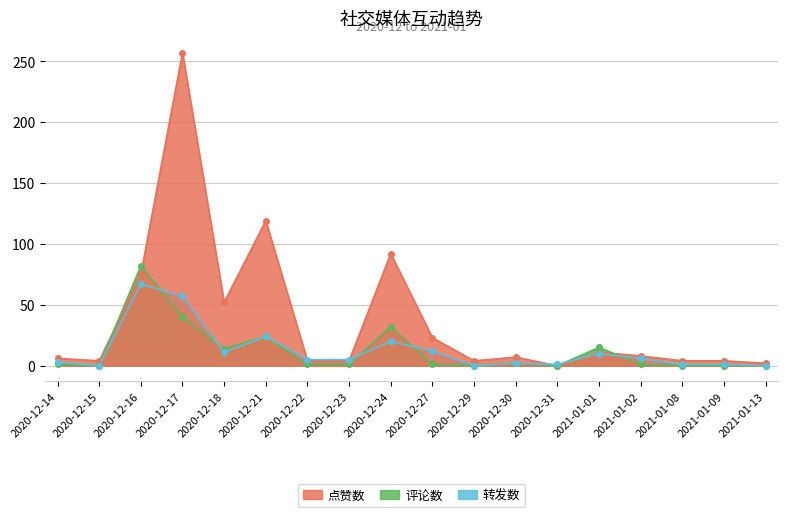

After their last crossing, which series has the higher values: 点赞数 or 评论数?

点赞数